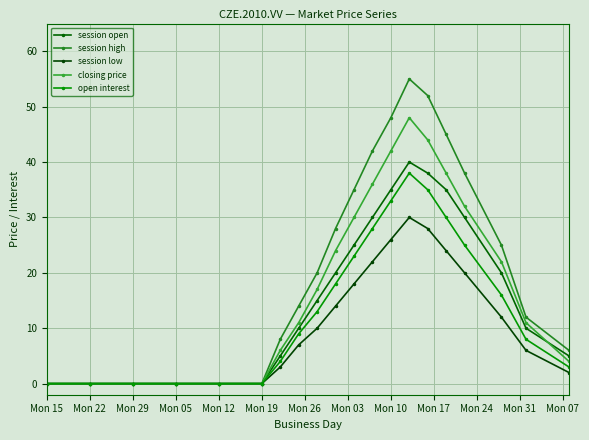

How many distinct data groups are displayed?

5